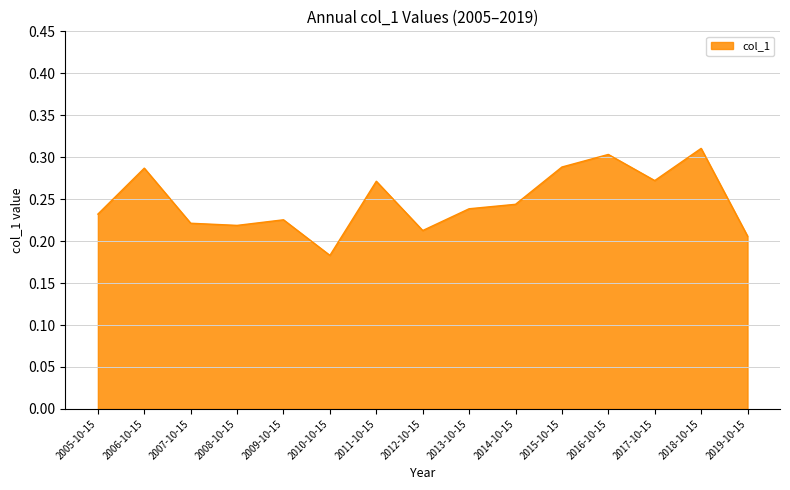

How many lines are shown in the chart?

1